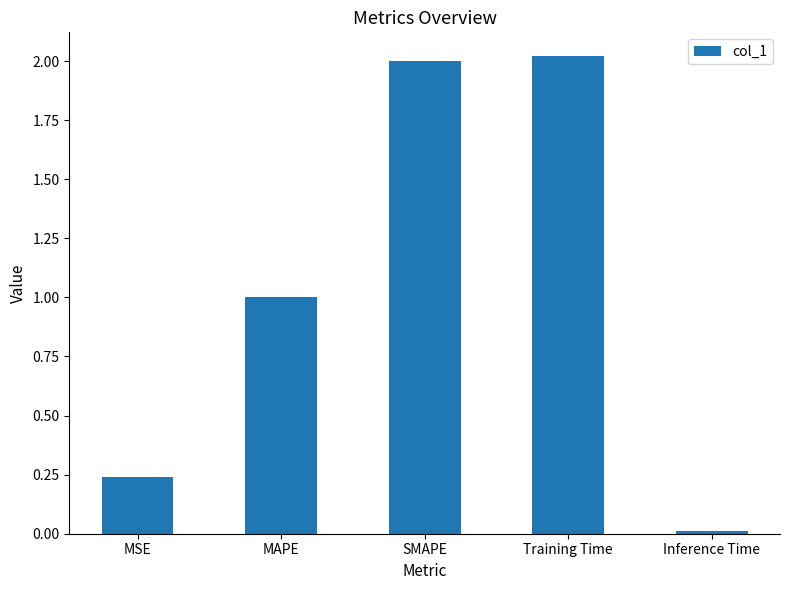

What is the value of the 4th bar from the left?

2.0